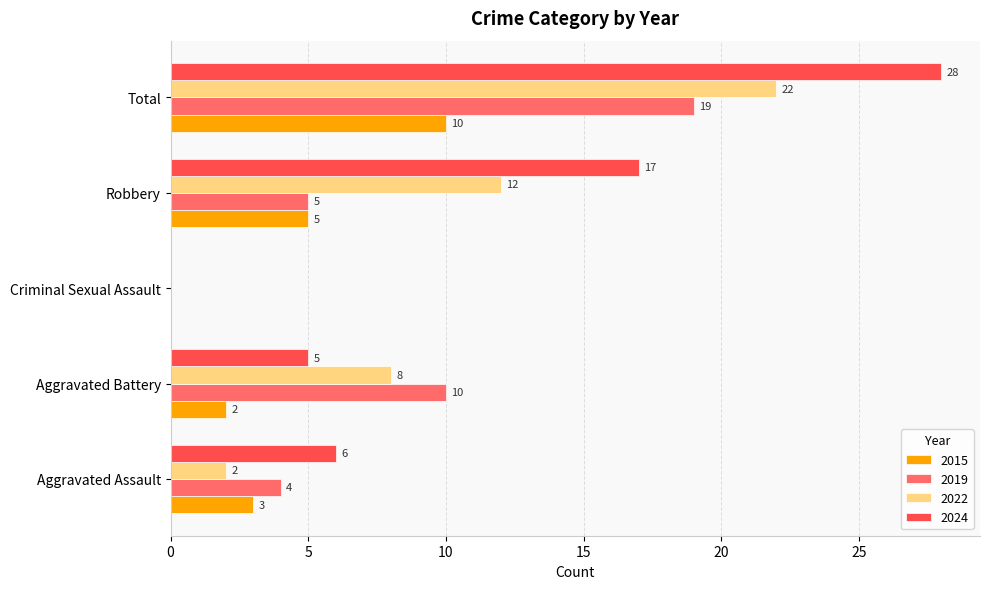

What is the greatest value displayed?

28